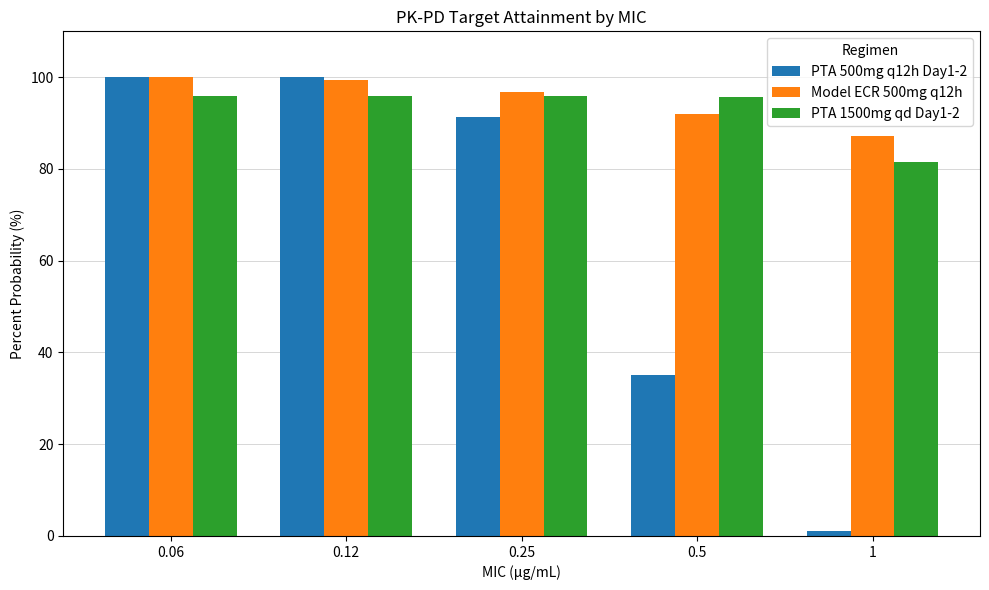

Count the number of data series in this chart.

3